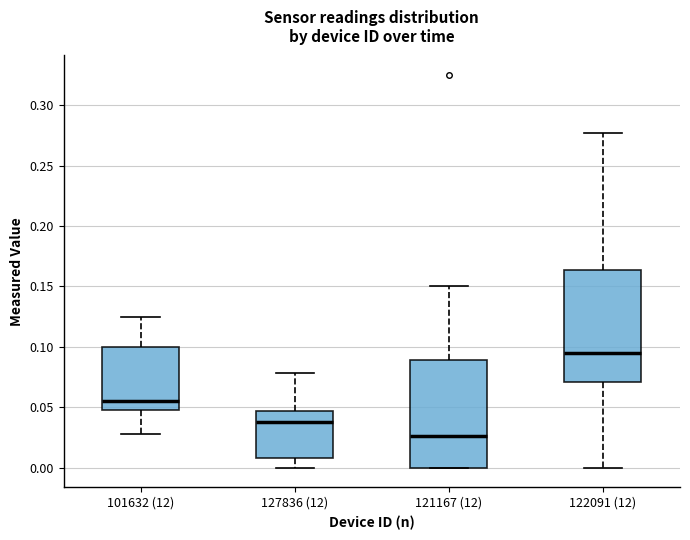

Which box's median line is the lowest?

121167 (12)